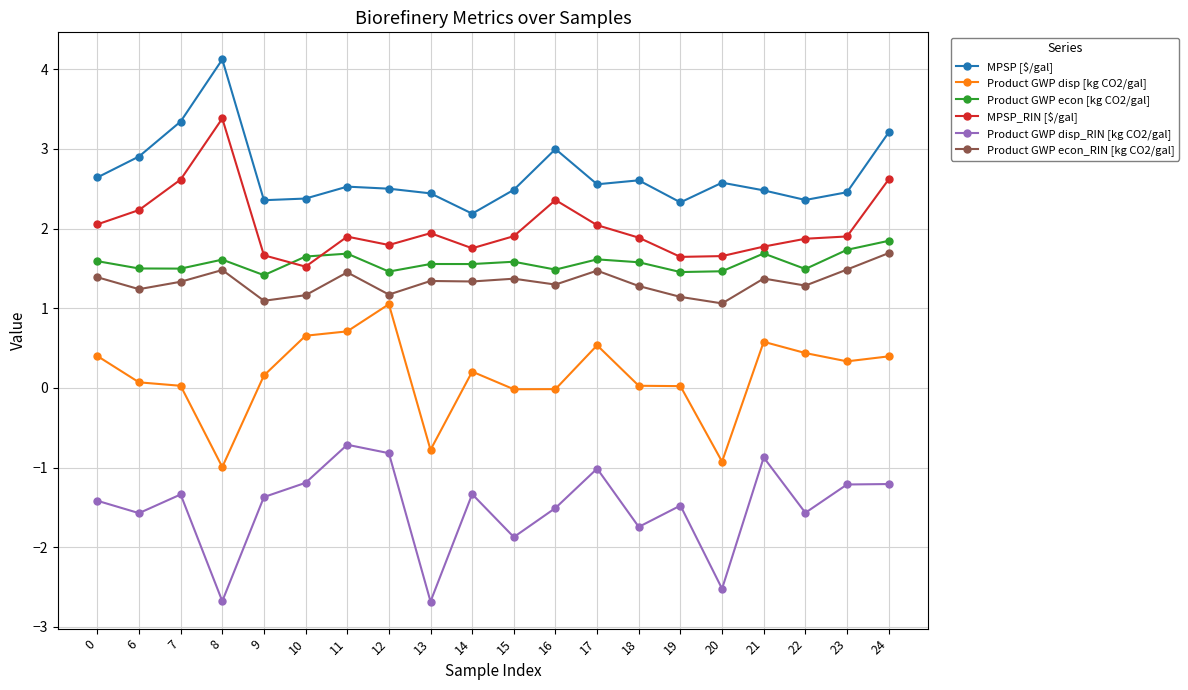

What is the lowest value of the Product GWP econ [kg CO2/gal] series?

1.4